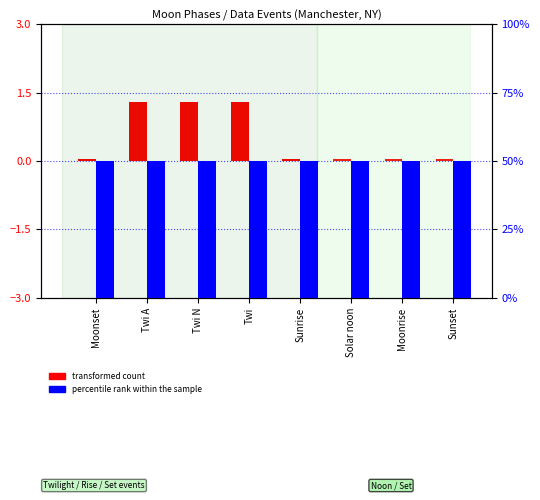

Which has a higher value, Twi or Sunset?

Twi